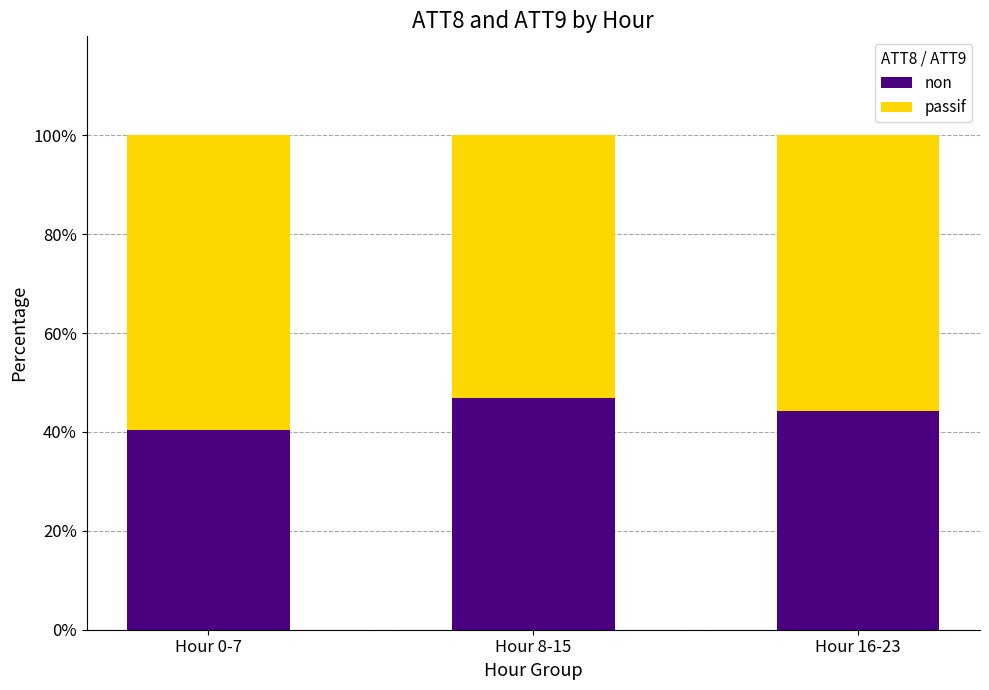

How many values in the non series exceed 44?

2